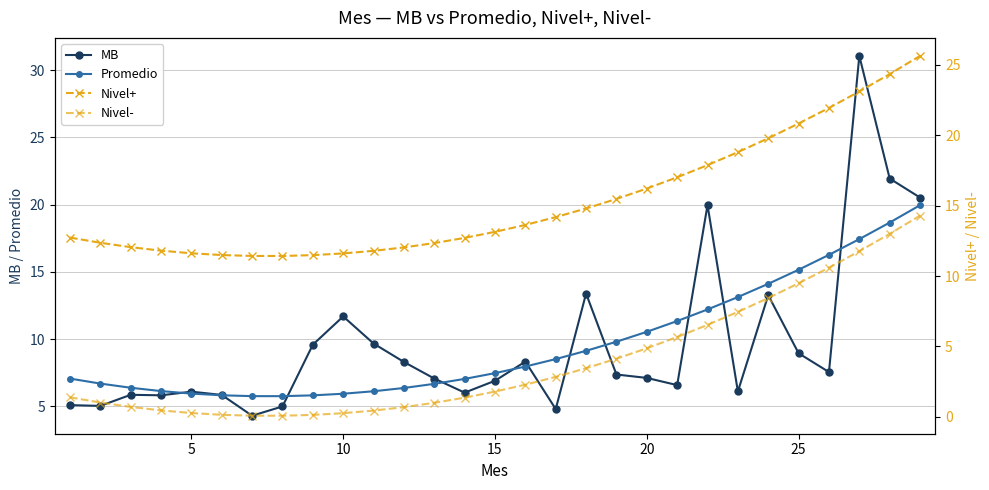

List the series in order of their peak value, lowest first.

Nivel-, Promedio, Nivel+, MB